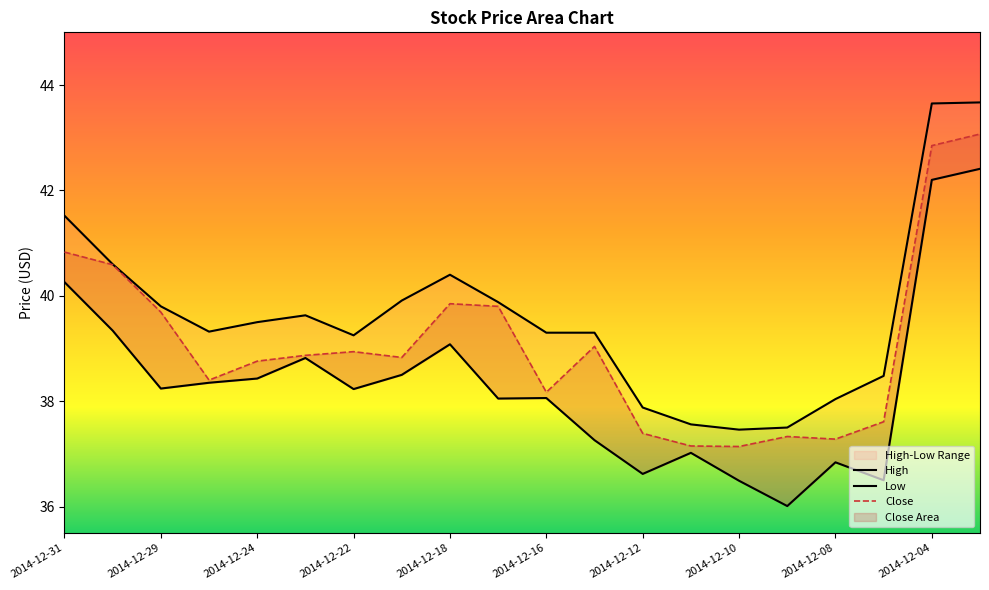

What is the difference between the highest and lowest values at 2014-12-08?

1.2